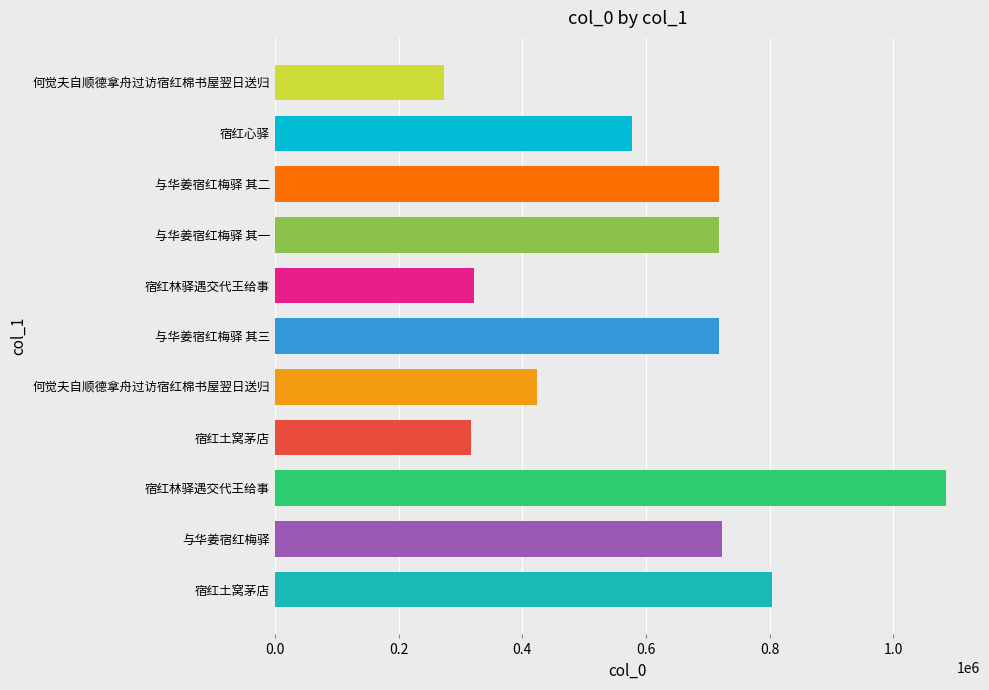

How many bars are there in total?

11